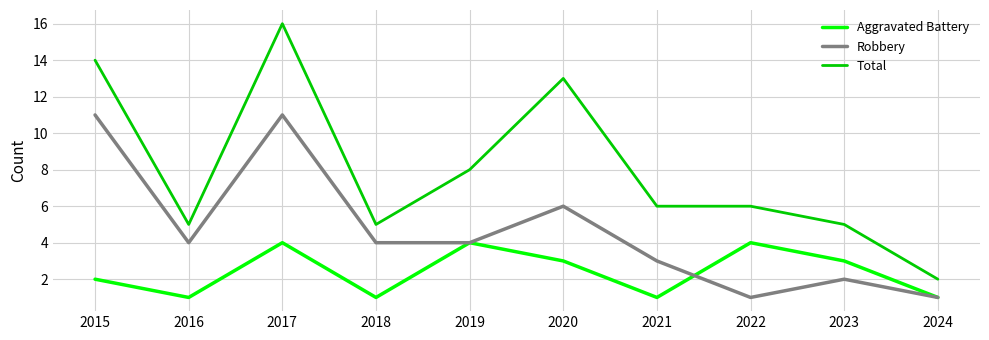

Reading left to right, transcribe all the data shown in this chart.

Aggravated Battery: 2015=2	2016=1	2017=4	2018=1	2019=4	2020=3	2021=1	2022=4	2023=3	2024=1
Robbery: 2015=11	2016=4	2017=11	2018=4	2019=4	2020=6	2021=3	2022=1	2023=2	2024=1
Total: 2015=14	2016=5	2017=16	2018=5	2019=8	2020=13	2021=6	2022=6	2023=5	2024=2